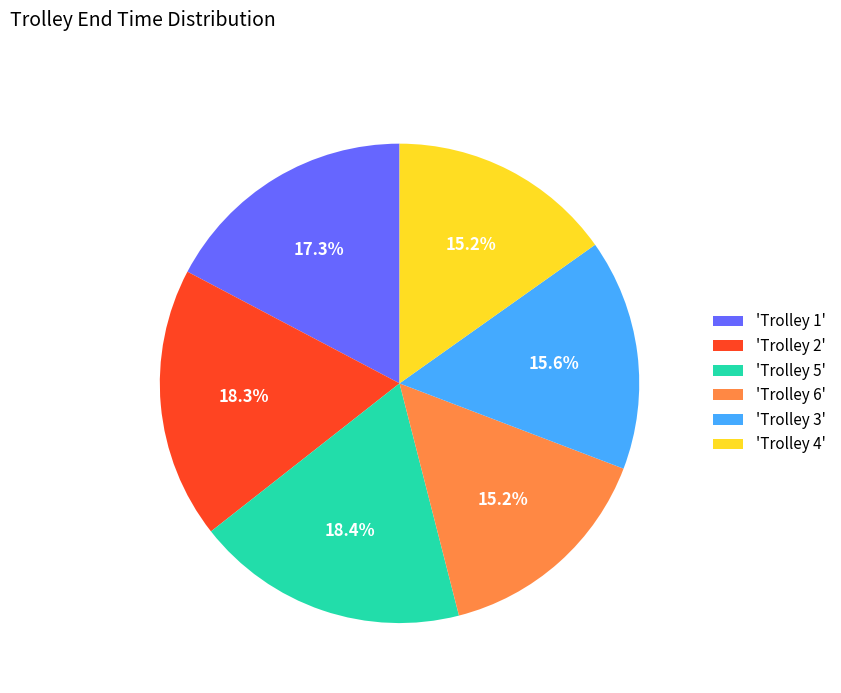

How many segments does this pie chart have?

6